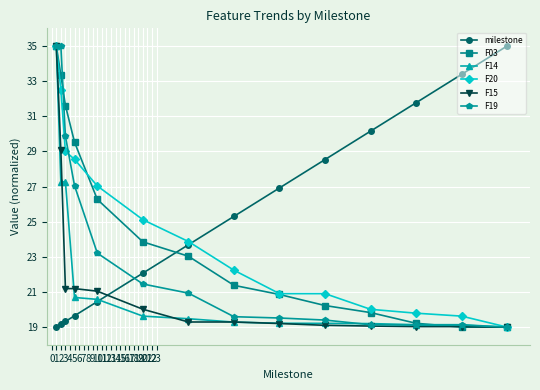

What is the maximum value shown in the chart?

35.0